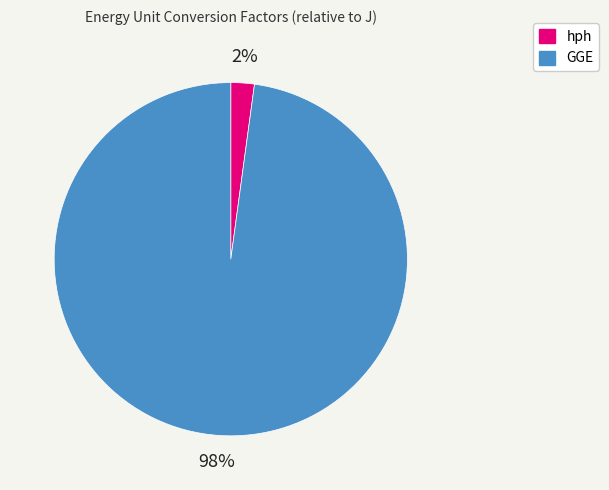

Combined, do GGE and hph account for over 50%?

Yes